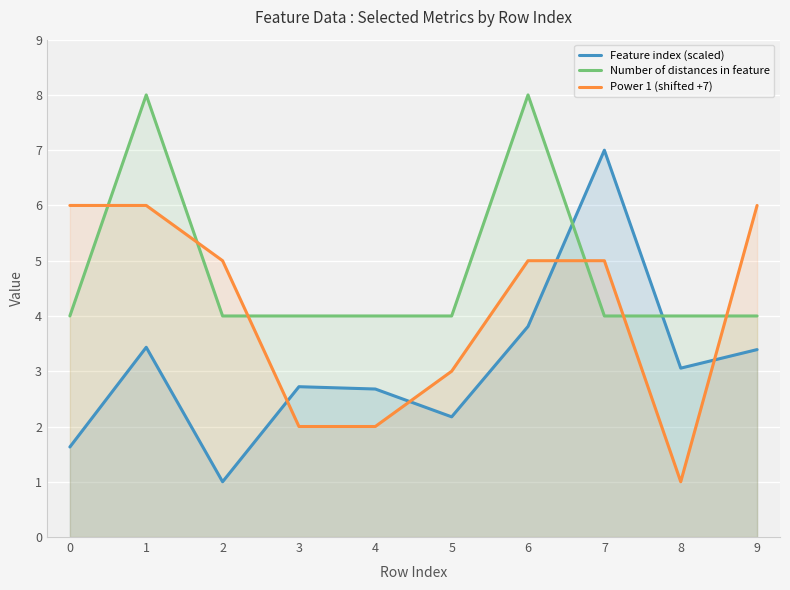

Rank the series by their maximum value, from lowest to highest.

Power 1 (shifted +7), Feature index (scaled), Number of distances in feature